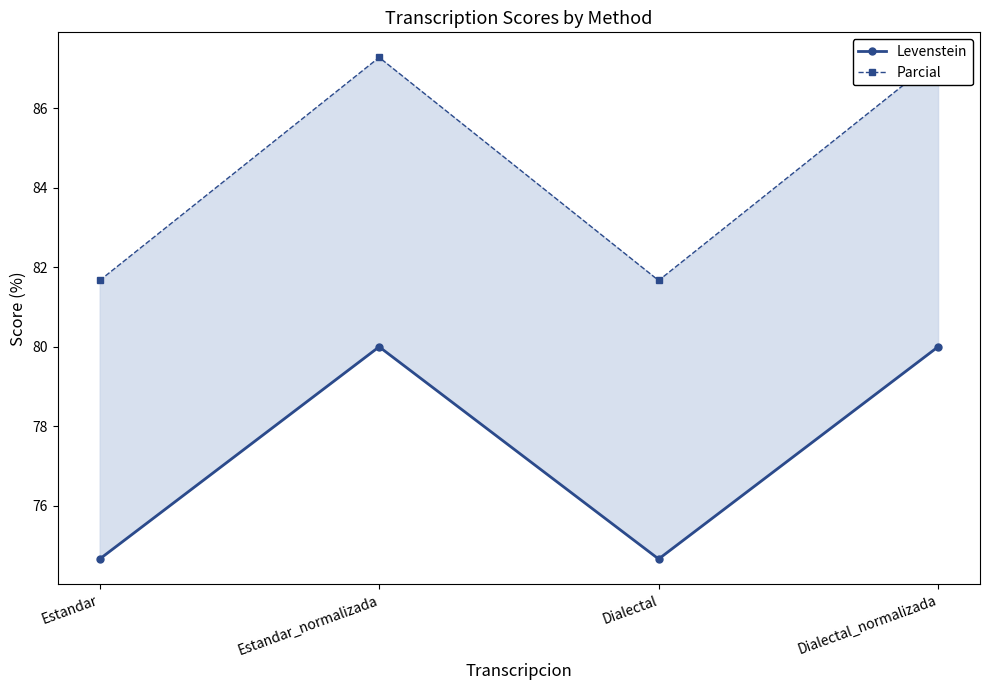

Does the chart display data point markers on the line(s)?

Yes